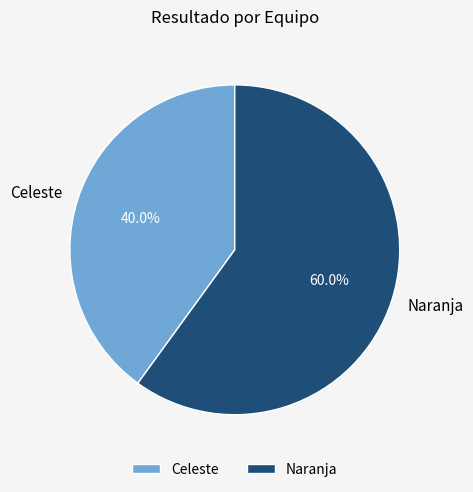

To the nearest percent, what is the difference between the Naranja and Celeste slice percentages?

20%